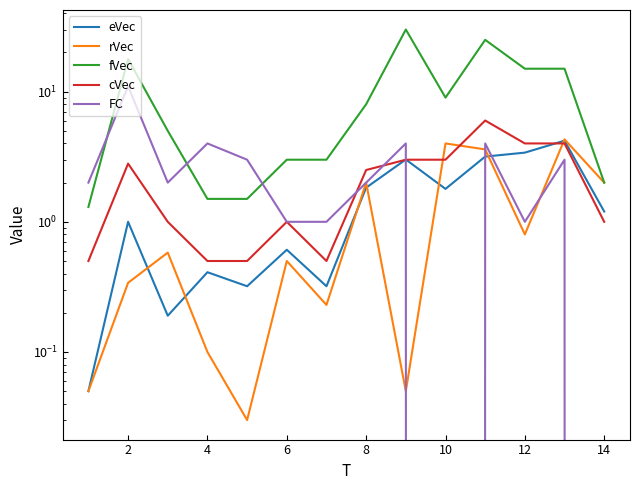

True or false: fVec has more than 2 points higher than both neighbors.

True